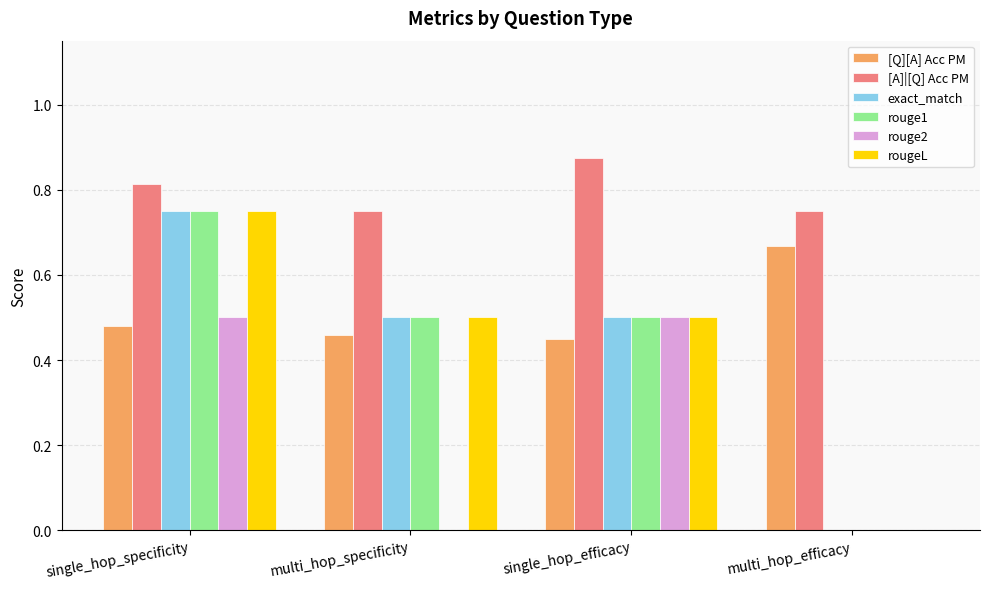

True or false: rouge2 has a value of -0.2 at multi_hop_efficacy.

False